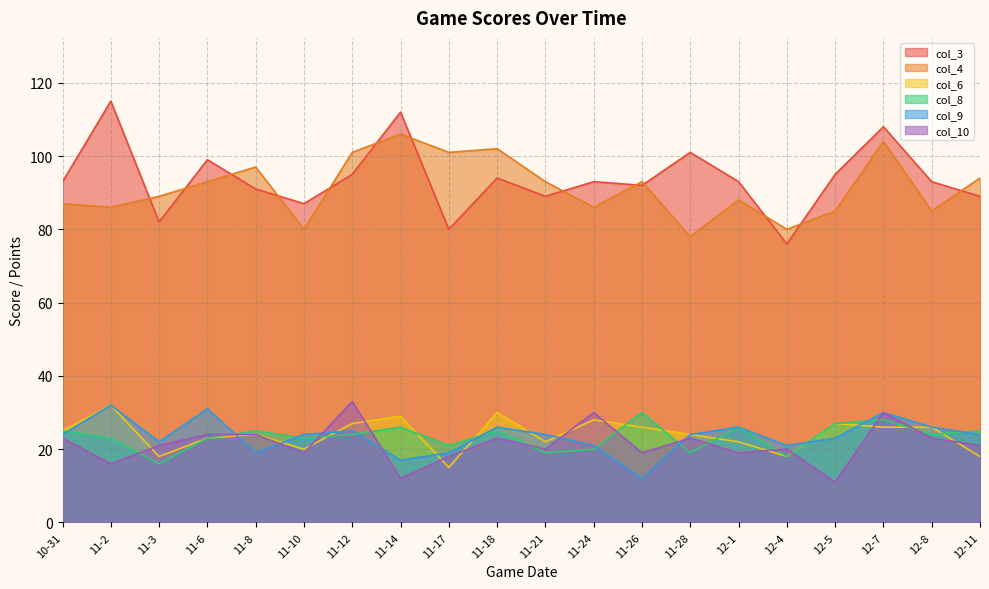

Which series ends up on top after the final intersection of col_3 and col_4?

col_4